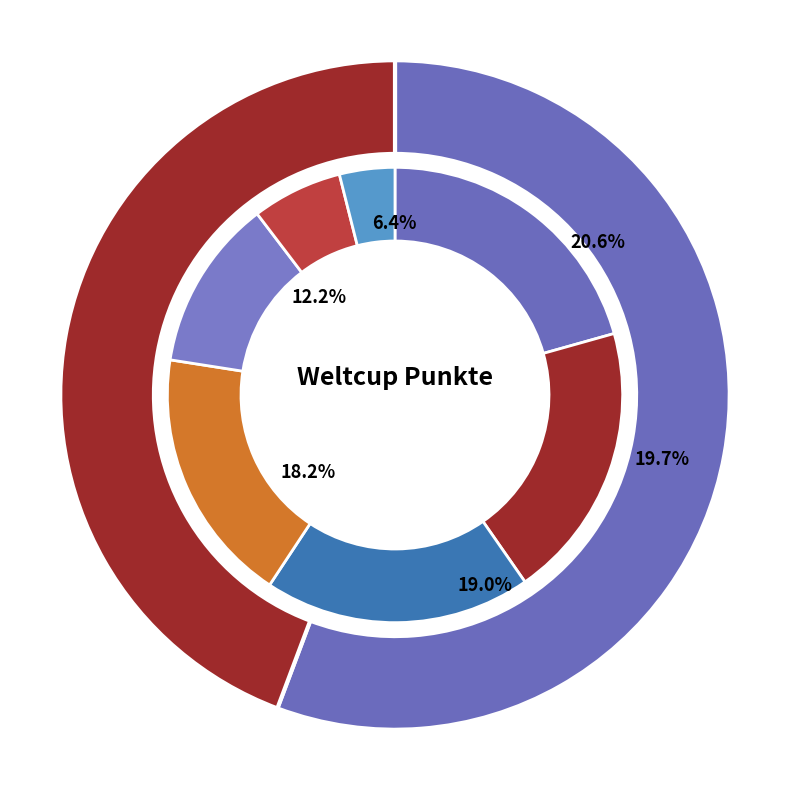

Which category has the biggest portion of the pie?

Melissa